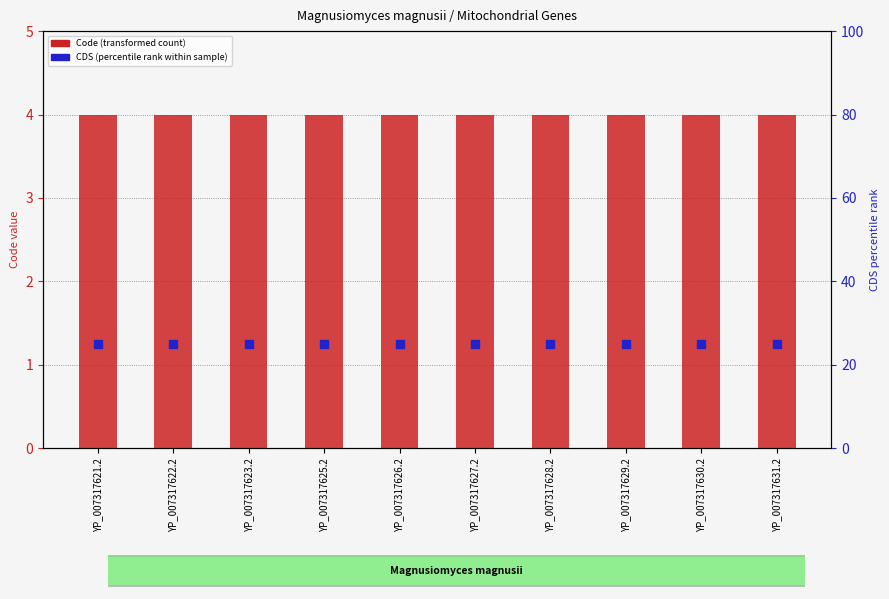

What is the total value across all series at YP_007317622.2?

29